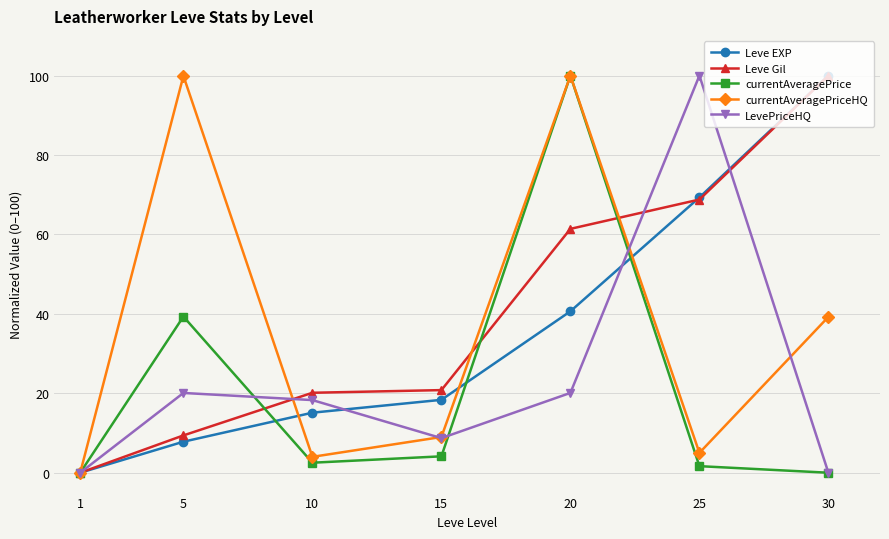

Which series changed the most between 15 and 20?

currentAveragePrice